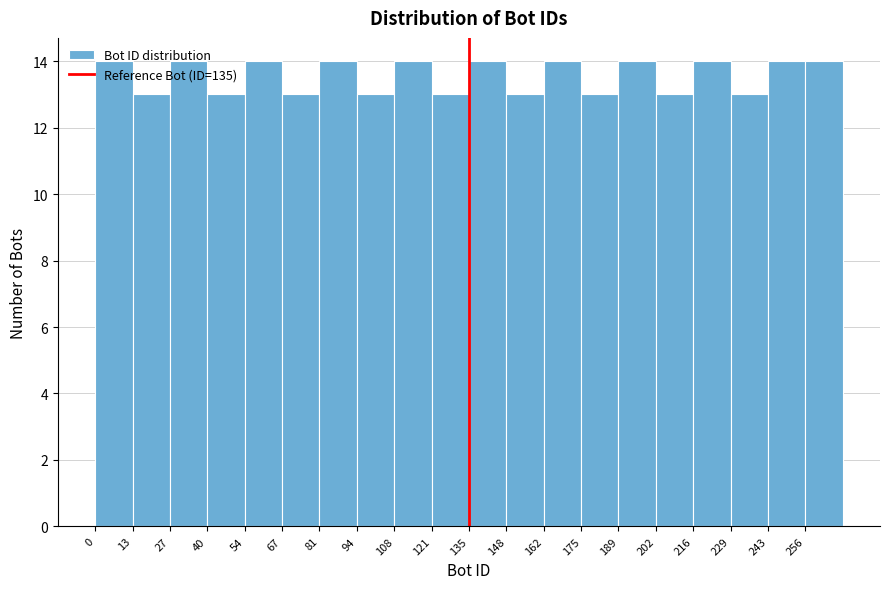

What is the height of the bar covering 40.5 to 54.0 on the x-axis? Neither the bar edges nor the heights are printed on the chart, so give them approximately, as read against the axes.

13